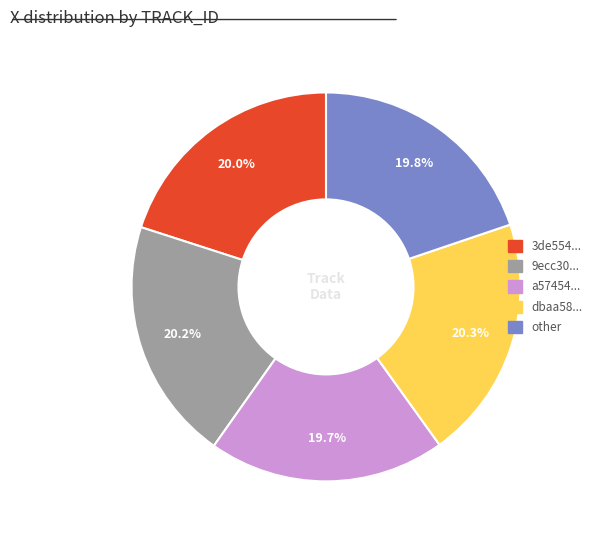

How many segments does this pie chart have?

5